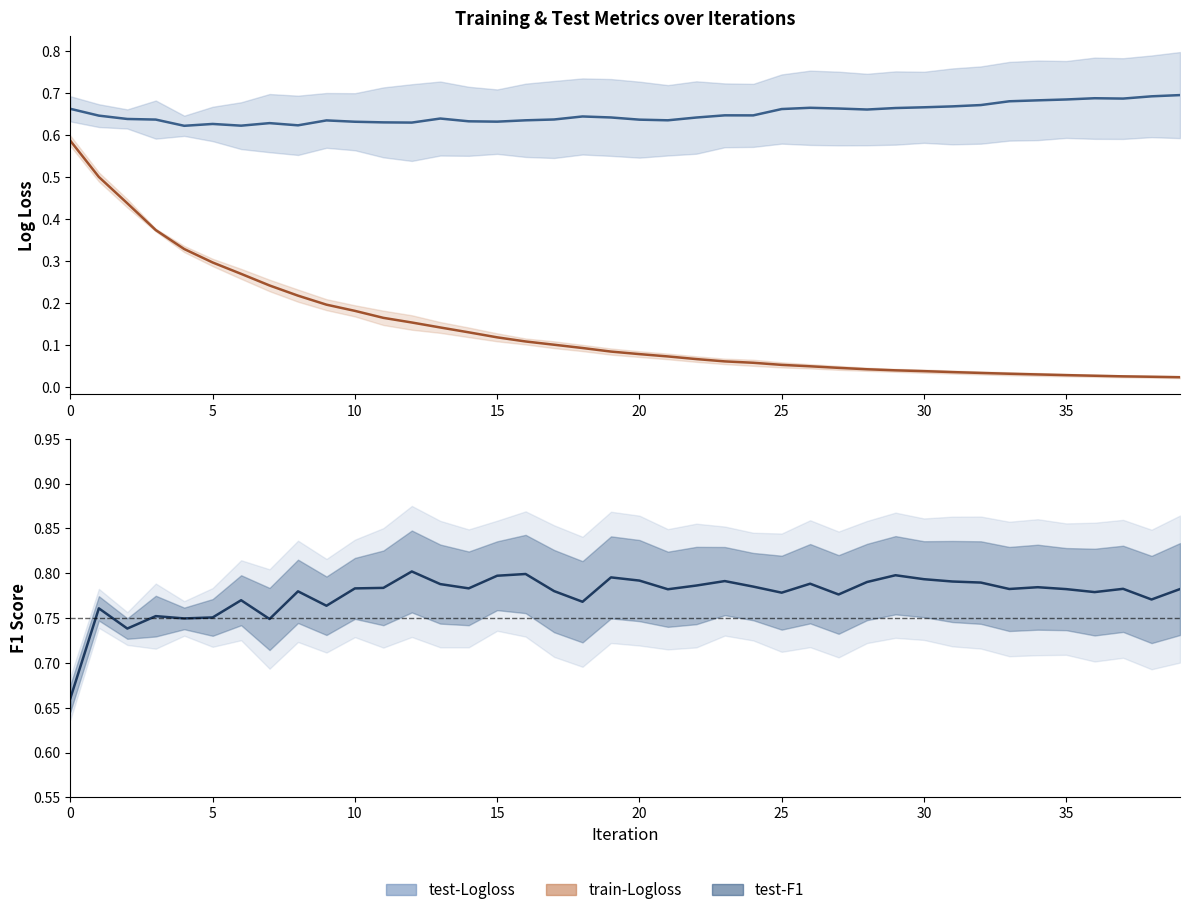

Reading right to left, what are all the values shown in this chart?

test-Logloss-mean: 0.7	0.7	0.7	0.7	0.7	0.7	0.7	0.7	0.7	0.7	0.7	0.7	0.7	0.7	0.7	0.6	0.6	0.6	0.6	0.6	0.6	0.6	0.6	0.6	0.6	0.6	0.6	0.6	0.6	0.6	0.6	0.6	0.6	0.6	0.6	0.6	0.6	0.6	0.6	0.7
train-Logloss-mean: 0.0	0.0	0.0	0.0	0.0	0.0	0.0	0.0	0.0	0.0	0.0	0.0	0.0	0.0	0.1	0.1	0.1	0.1	0.1	0.1	0.1	0.1	0.1	0.1	0.1	0.1	0.1	0.2	0.2	0.2	0.2	0.2	0.2	0.3	0.3	0.3	0.4	0.4	0.5	0.6
test-F:beta=1-mean: 0.8	0.8	0.8	0.8	0.8	0.8	0.8	0.8	0.8	0.8	0.8	0.8	0.8	0.8	0.8	0.8	0.8	0.8	0.8	0.8	0.8	0.8	0.8	0.8	0.8	0.8	0.8	0.8	0.8	0.8	0.8	0.8	0.7	0.8	0.8	0.7	0.8	0.7	0.8	0.7